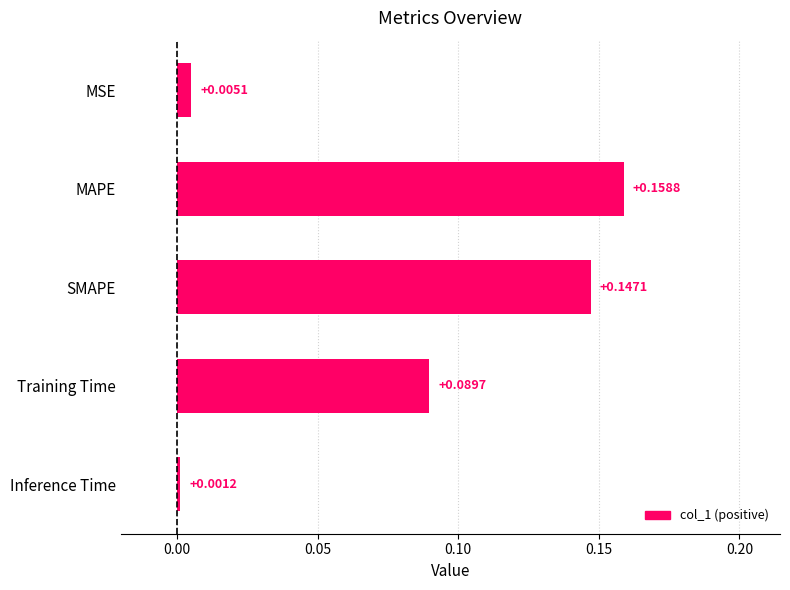

List the labels in order of value, largest first.

MAPE, SMAPE, Training Time, MSE, Inference Time